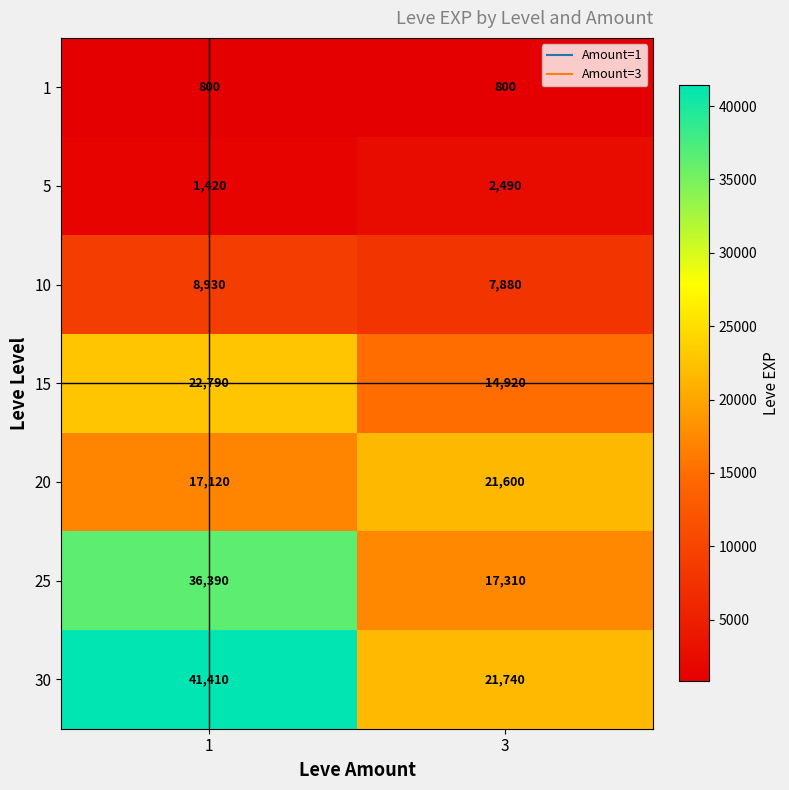

Read the 25 value at 3.

17310